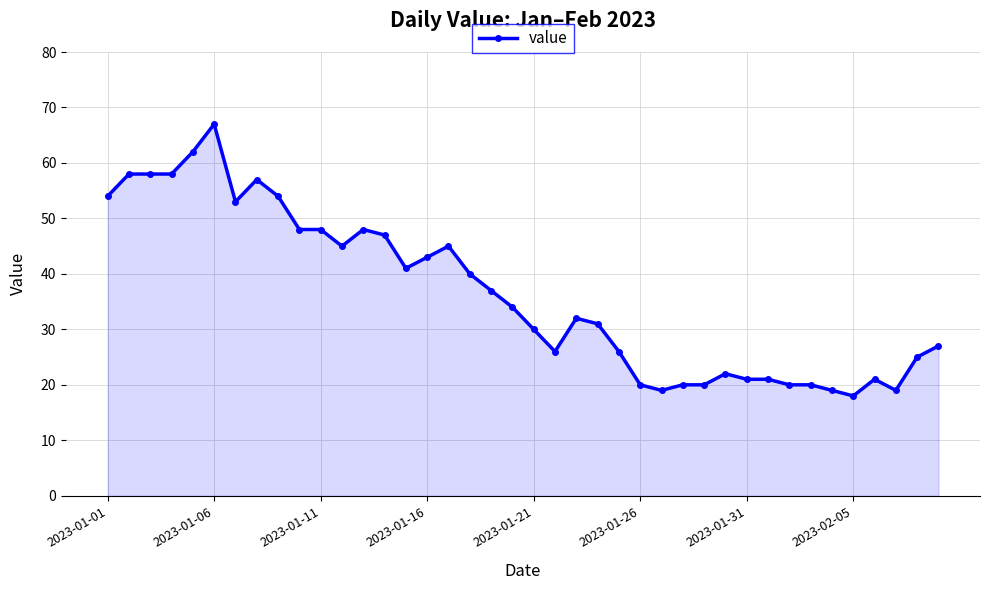

What is the difference between the second highest and second lowest values?

43